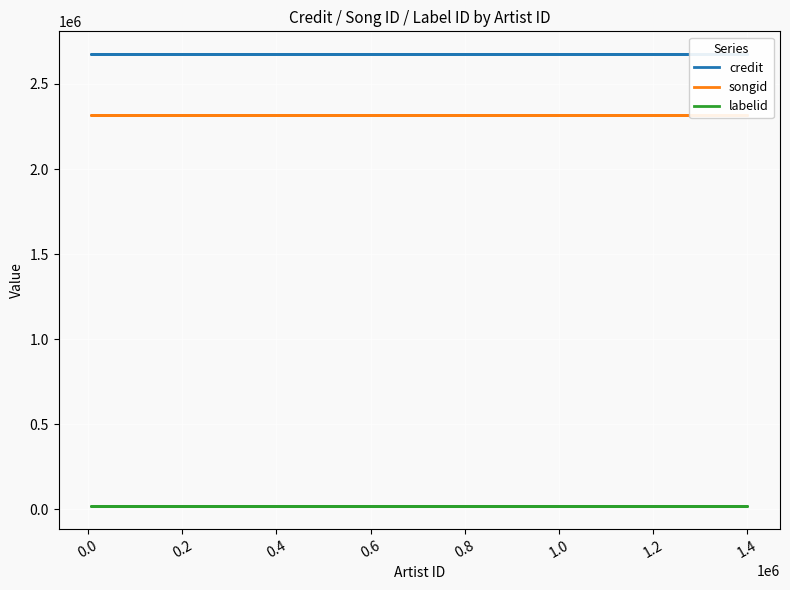

The value of labelid at 0.6 is 28028. True or false?

False